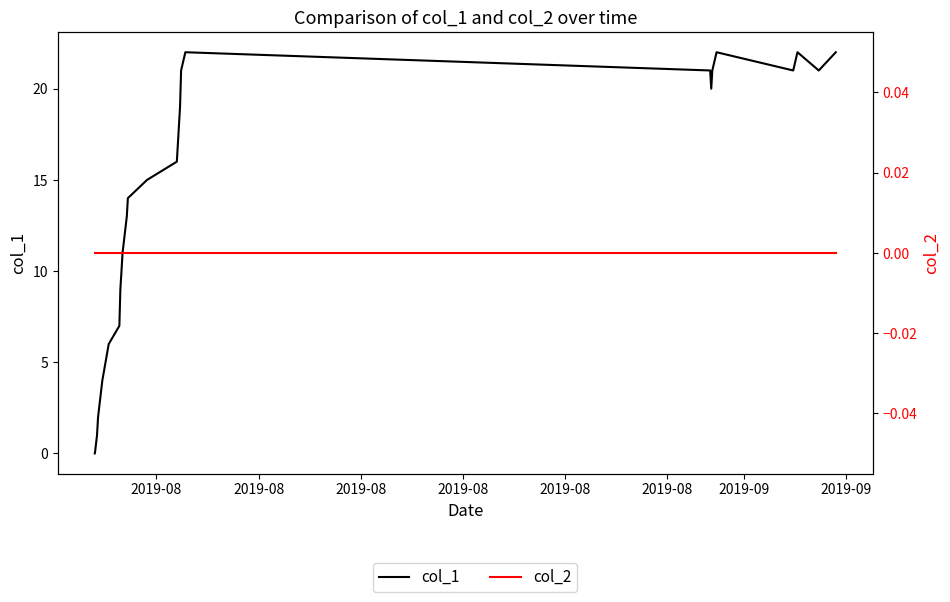

How many data points in col_1 are above 15?

13